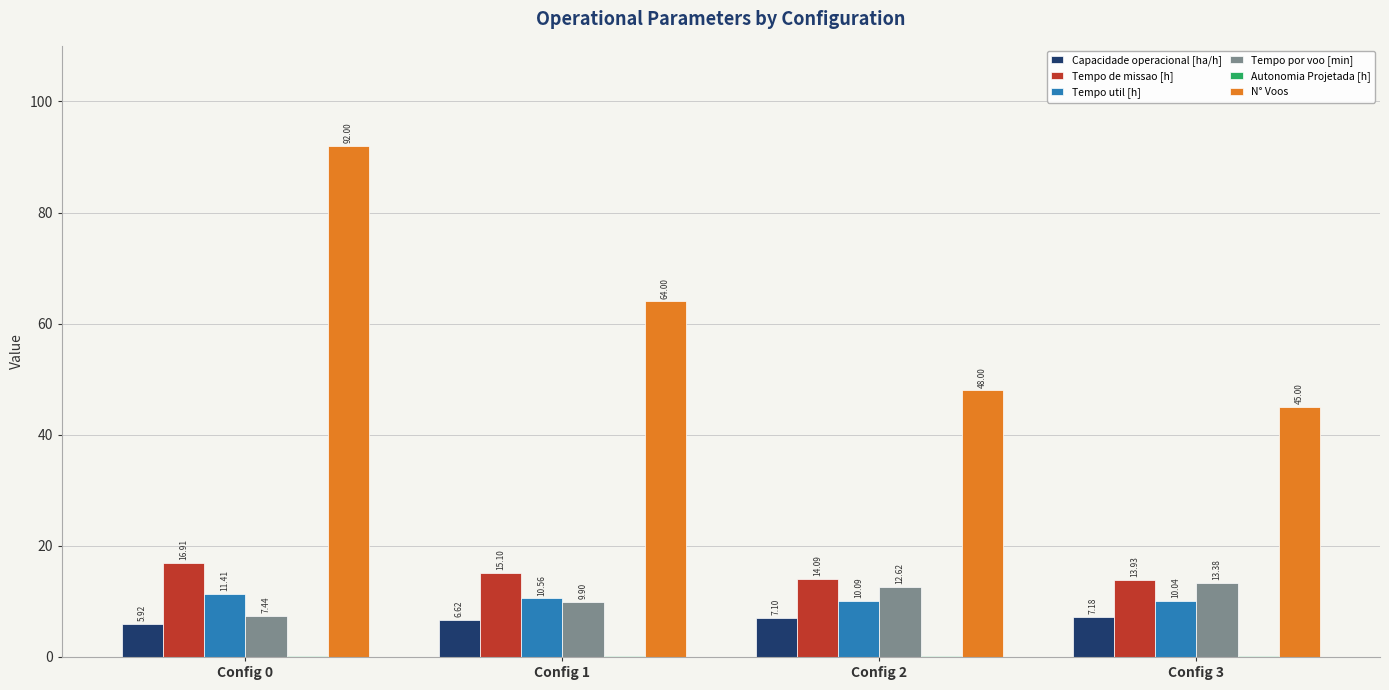

At which category is the sum across all series the highest?

Config 0